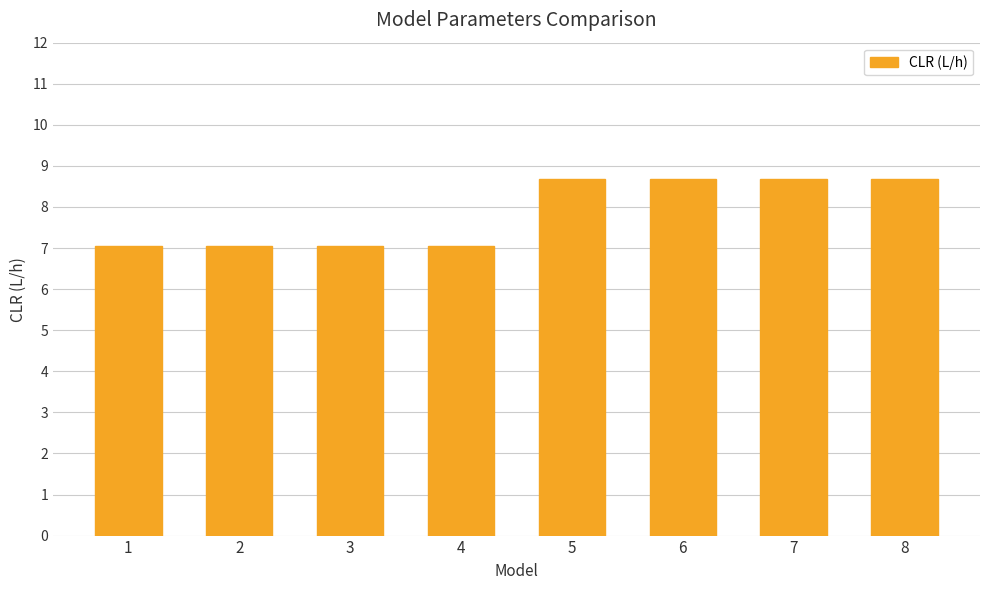

What is the greatest value displayed?

8.7